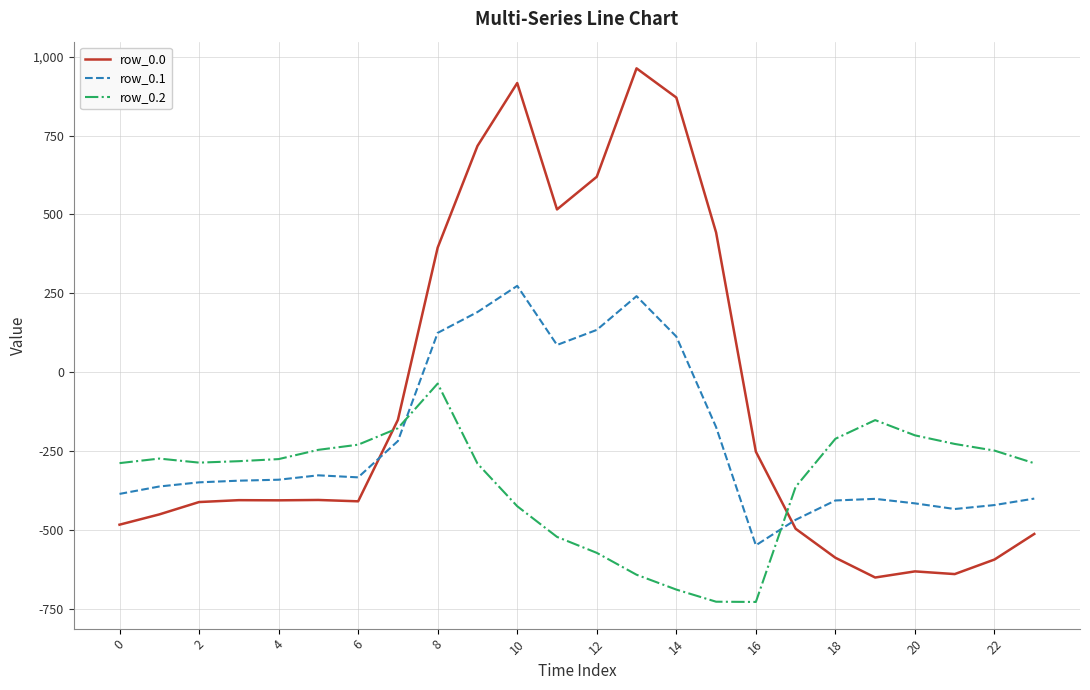

Which series has the largest range (max minus min)?

row_0.0